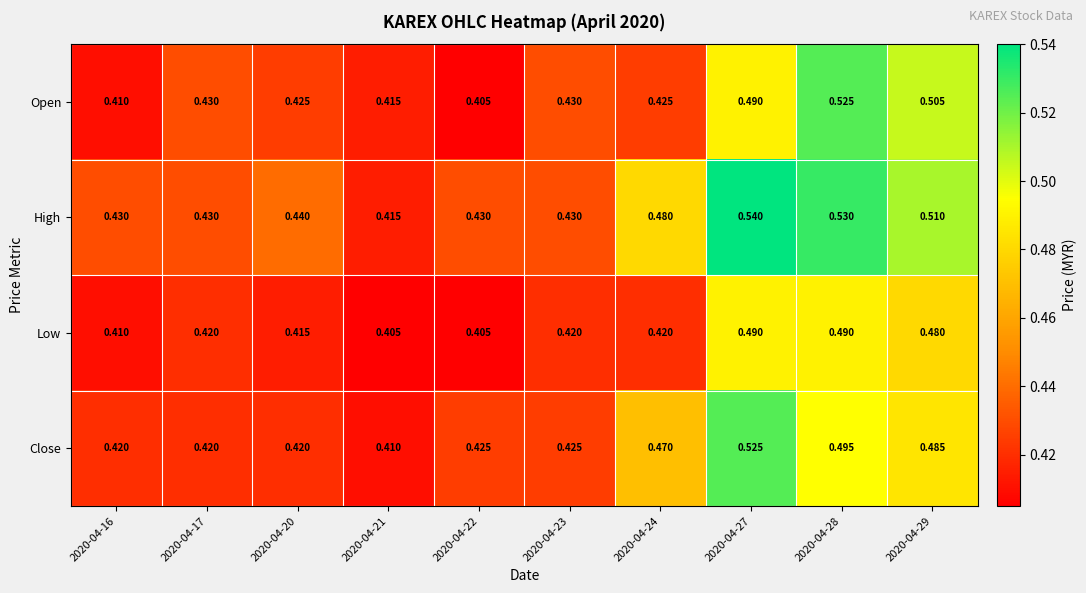

Which series has the largest total across all categories?

High